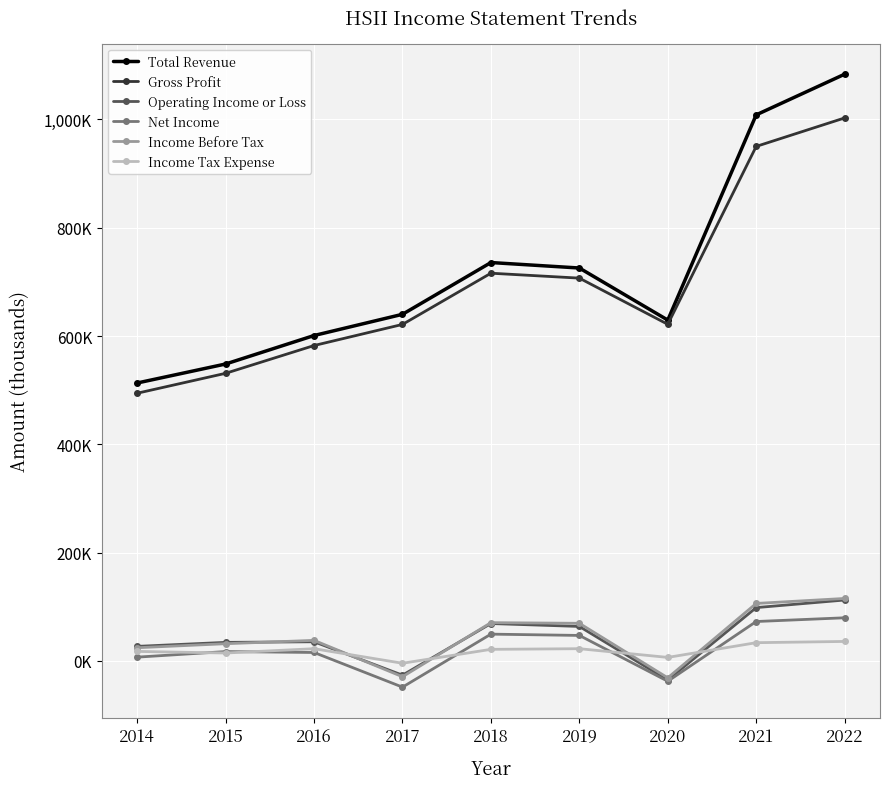

What is the maximum value shown in the chart?

1083600